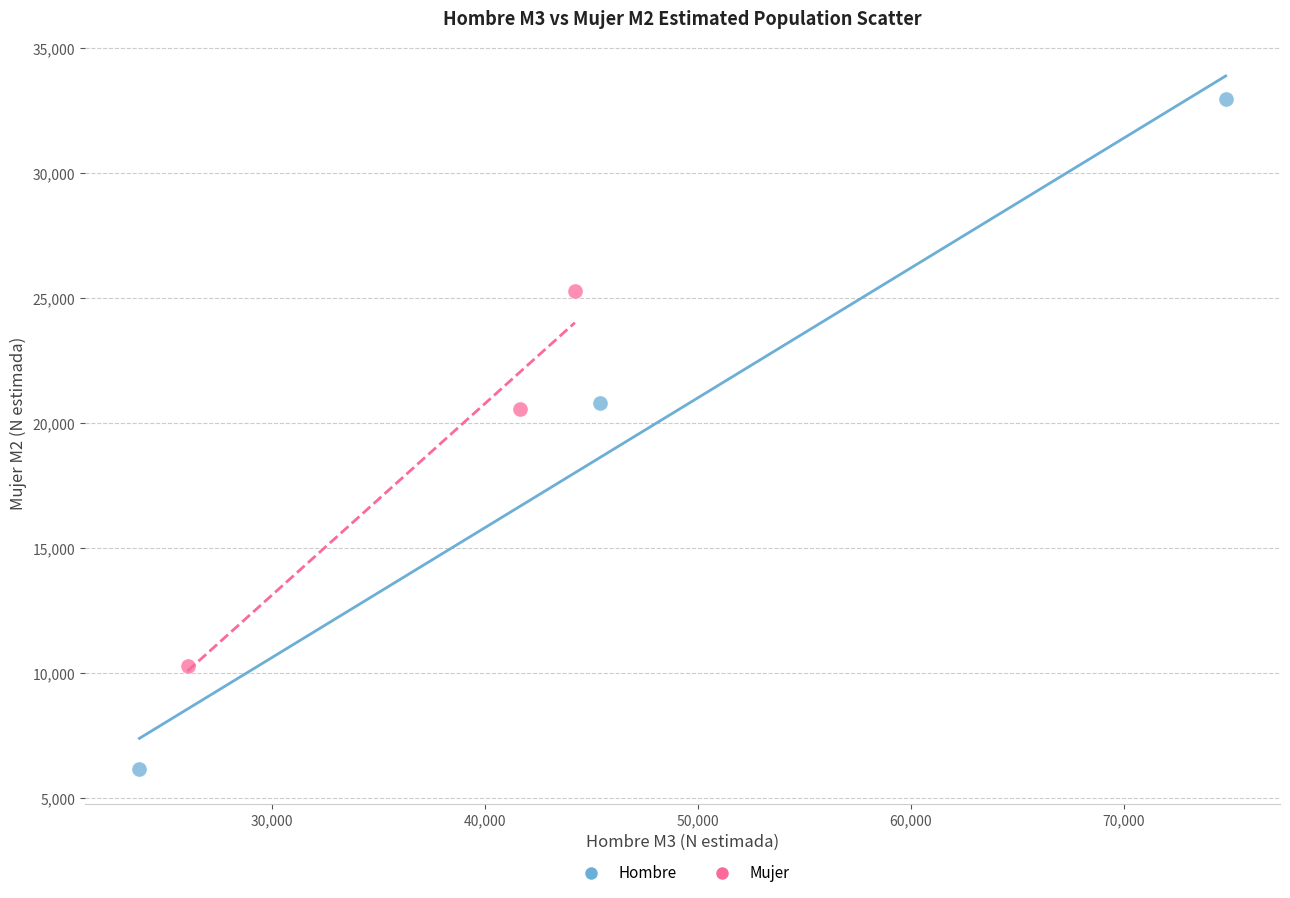

Which series reaches the maximum Y coordinate?

Hombre